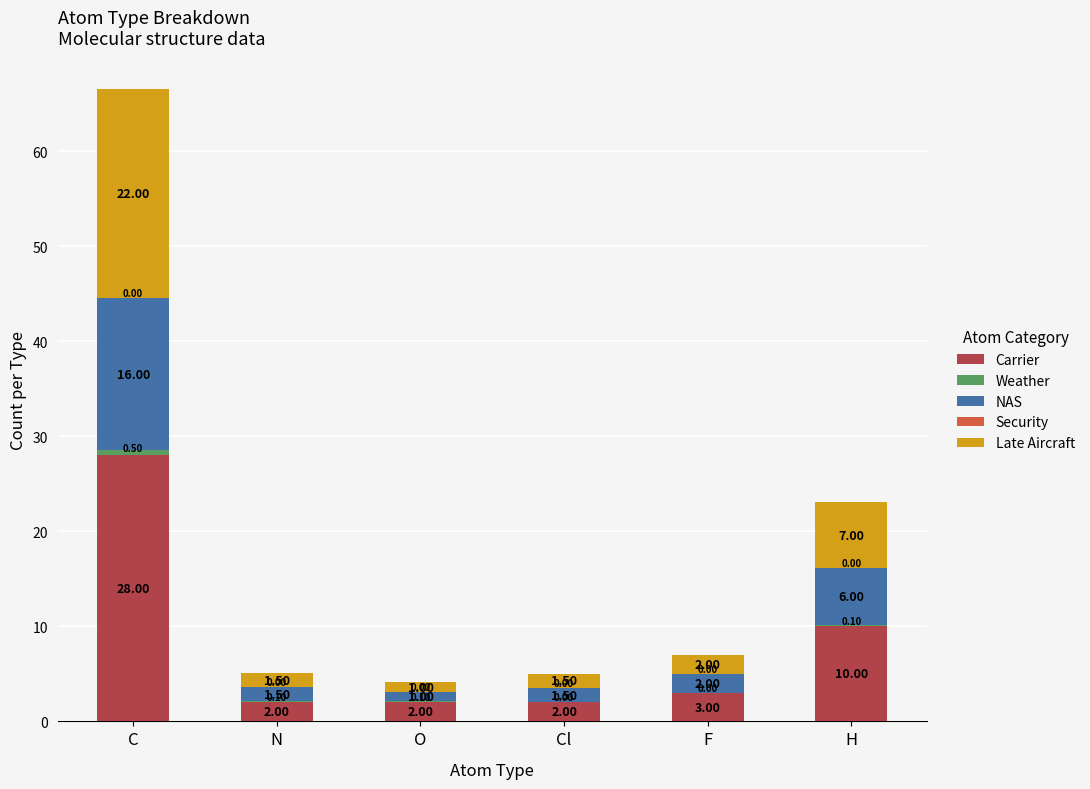

At which category is the sum across all series the highest?

C